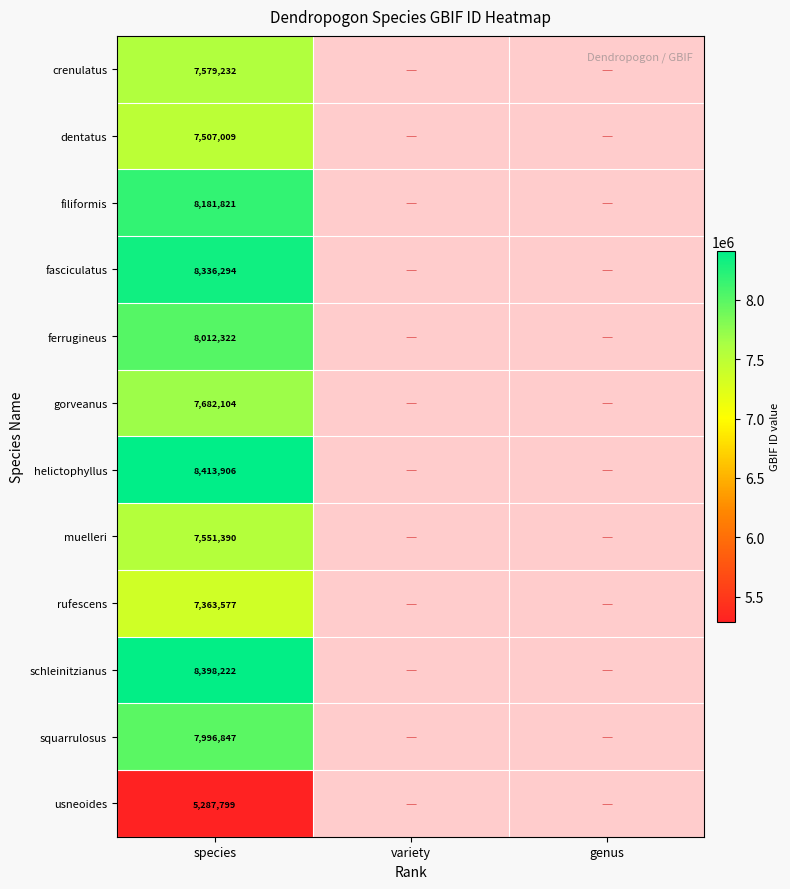

The gorveanus series shows 7682104 at species. True or false?

True